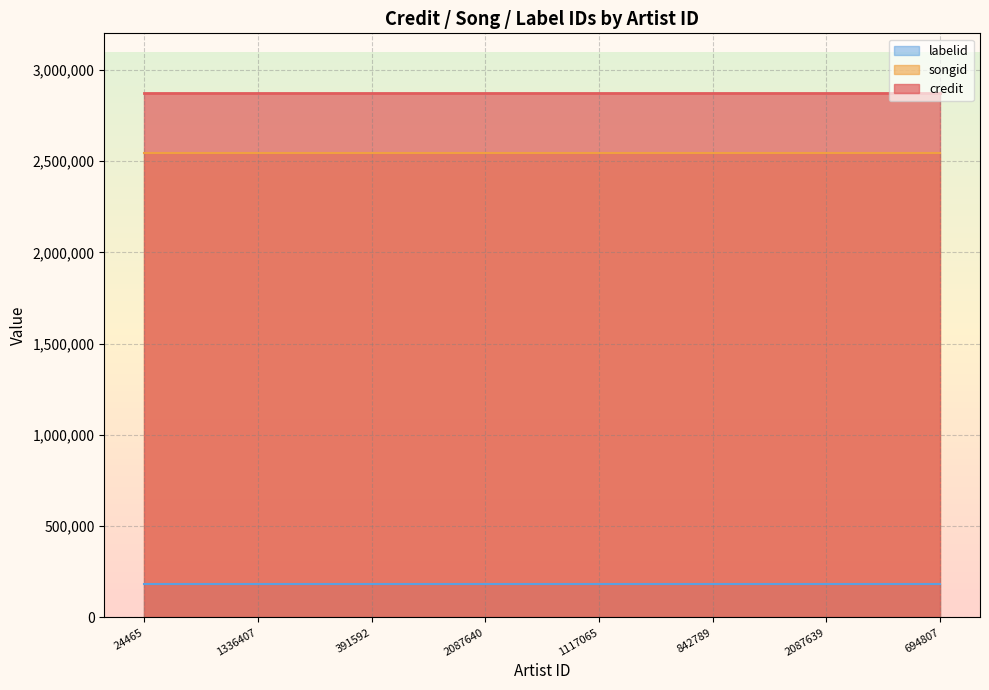

Which series changed the most between 1117065 and 2087639?

credit